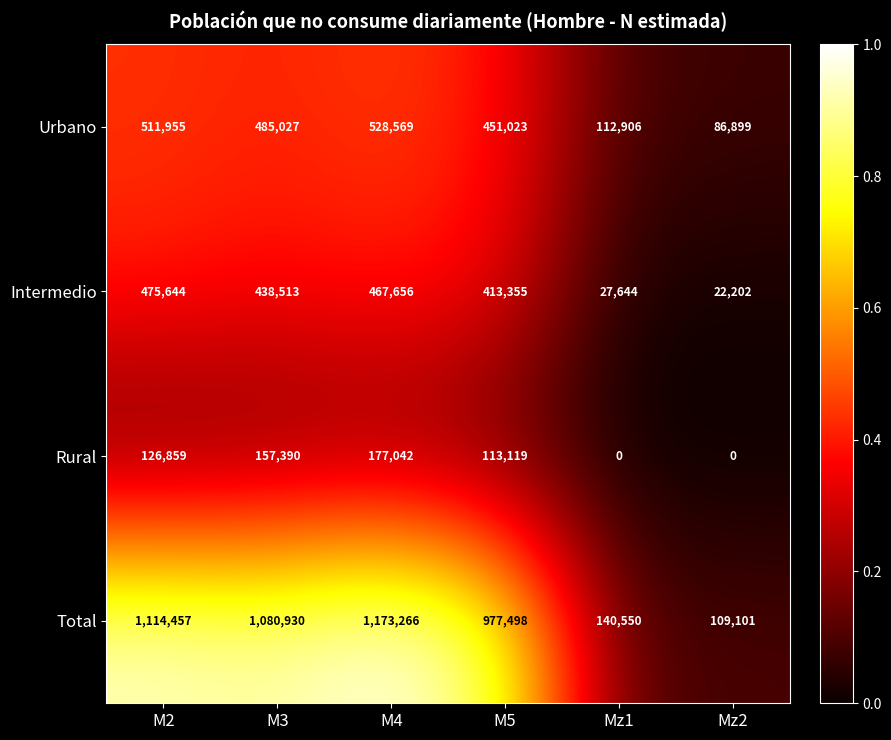

What is the spread (max minus min) of values at M3?

923540